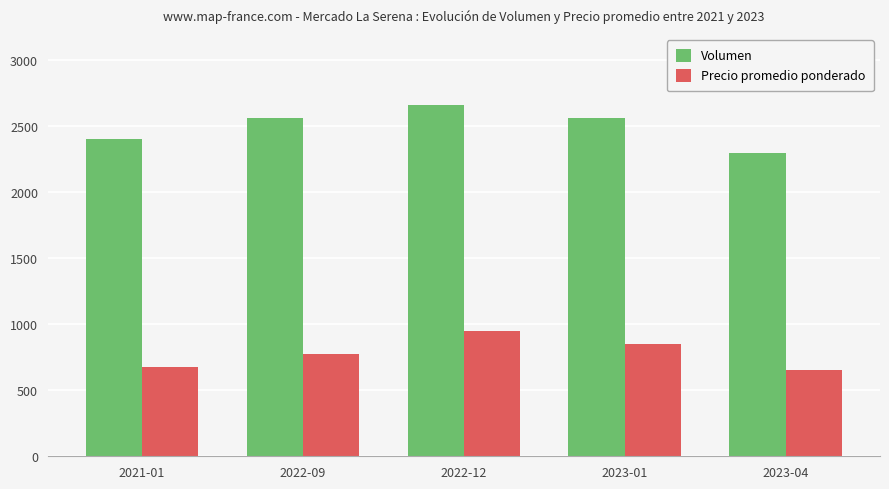

How many data points in Volumen are less than 2560?

2